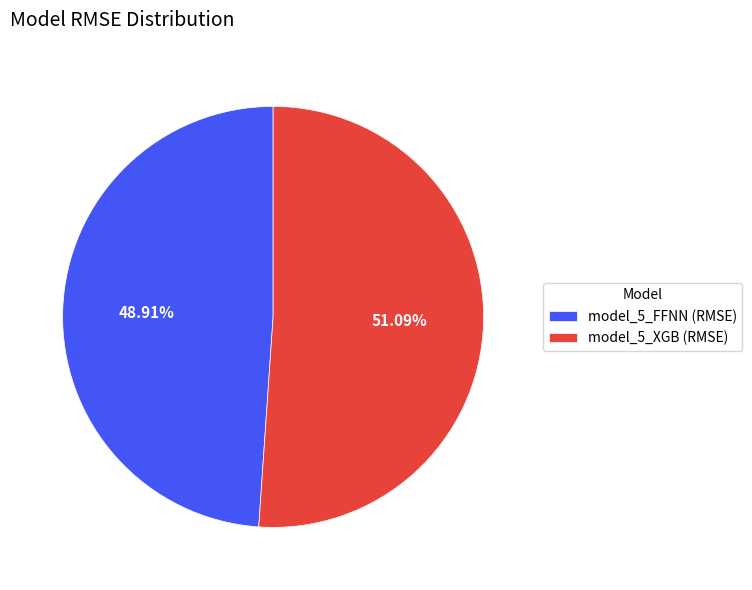

Between model_5_XGB and model_5_FFNN, which is larger?

model_5_XGB